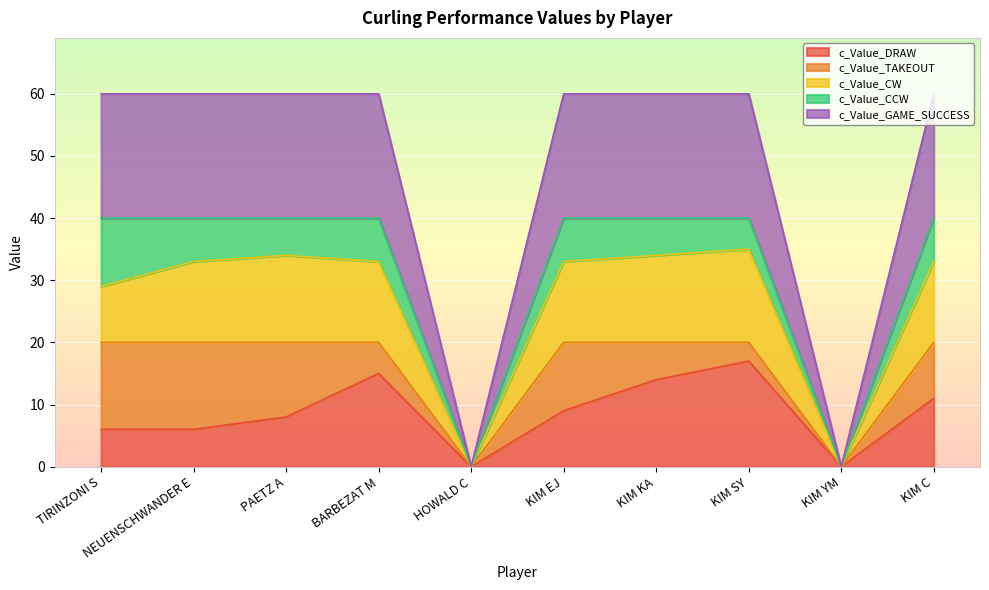

Is the value of c_Value_CW at KIM YM greater than the value of c_Value_DRAW at NEUENSCHWANDER E?

No